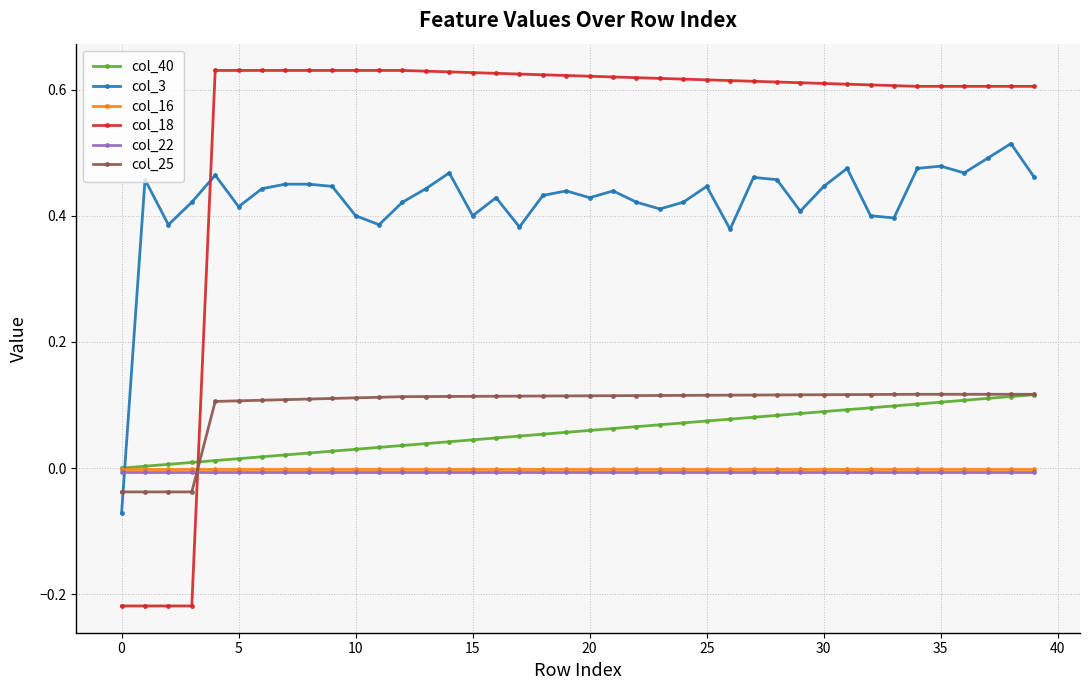

How many intersections are there between col_16 and col_3?

1